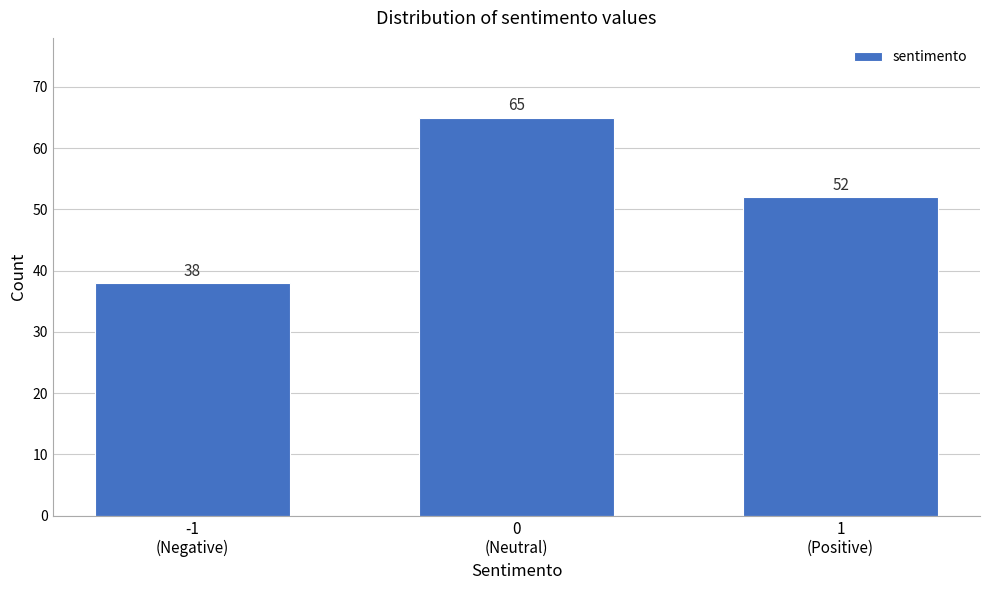

Reading left to right, list all the values displayed in this chart.

38	65	52